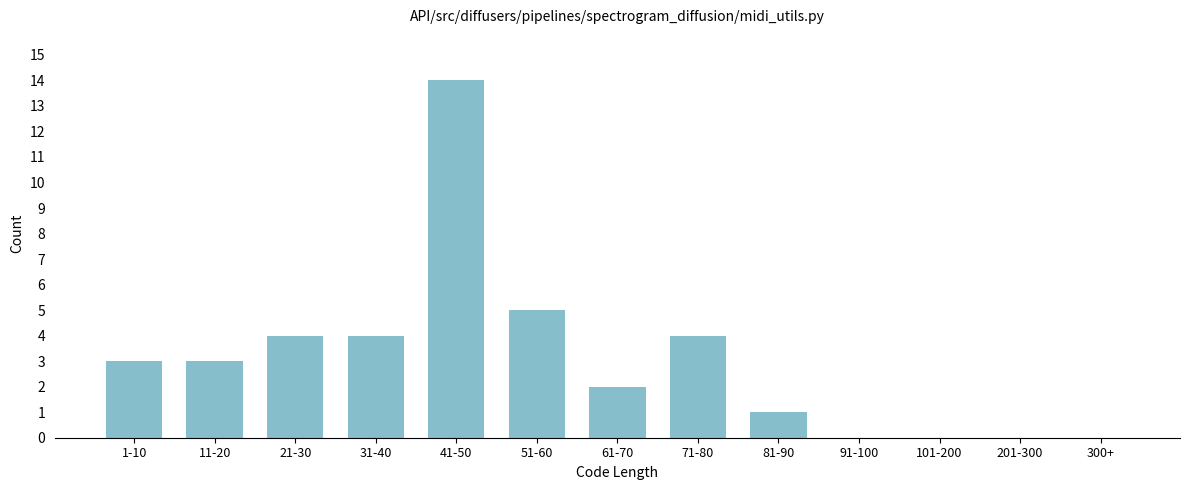

Reading right to left, extract all data points from this chart.

300+=0	201-300=0	101-200=0	91-100=0	81-90=1	71-80=4	61-70=2	51-60=5	41-50=14	31-40=4	21-30=4	11-20=3	1-10=3